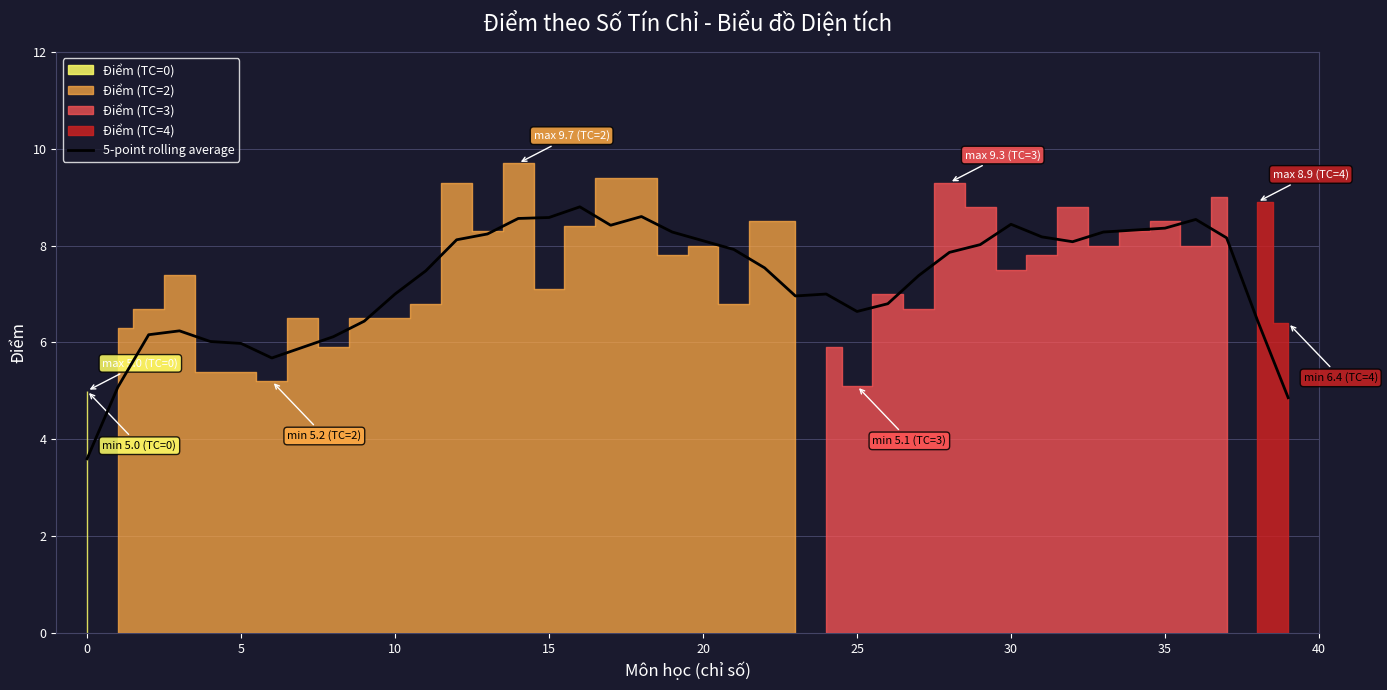

The 5-point rolling average series shows 3.6 at 0. True or false?

True